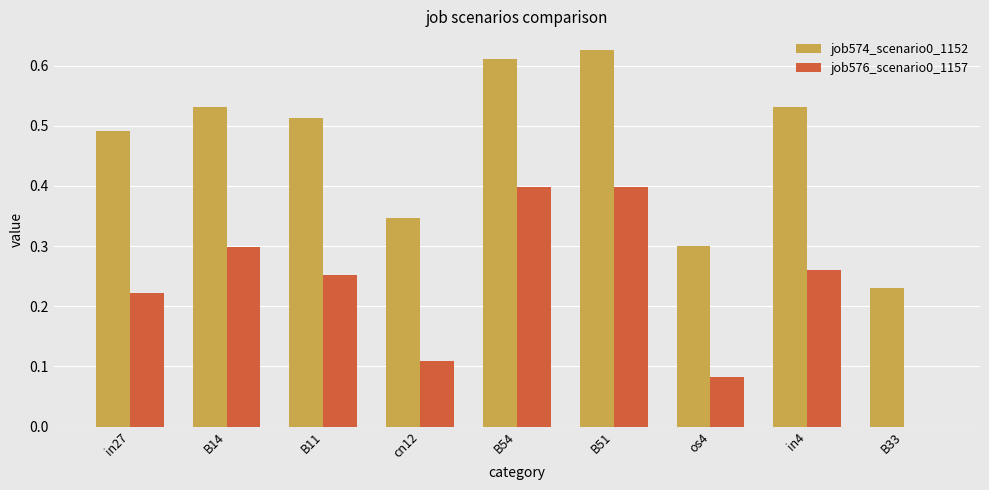

What is the sum of the job574_scenario0_1152 values at in4 and B11?

1.0